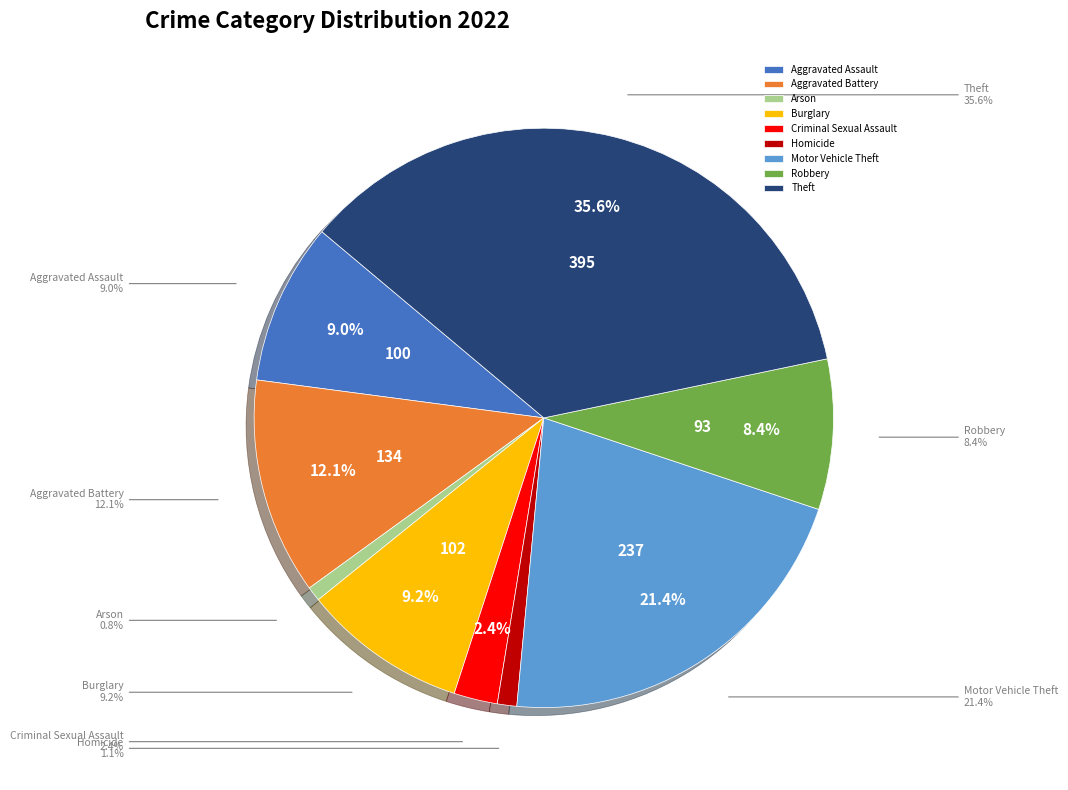

Is Arson the majority of the pie?

No